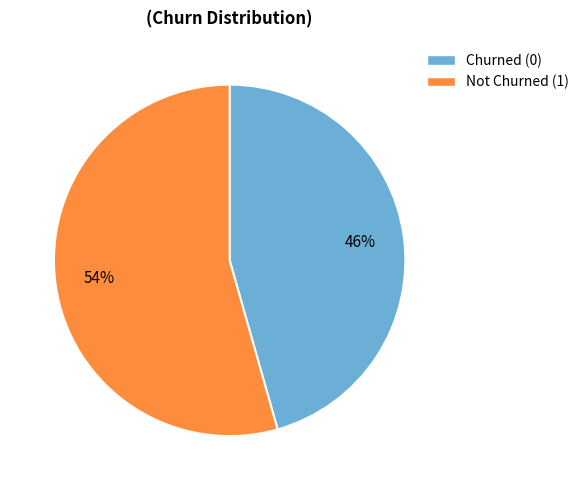

Rank the categories by value from highest to lowest.

Not Churned (1), Churned (0)